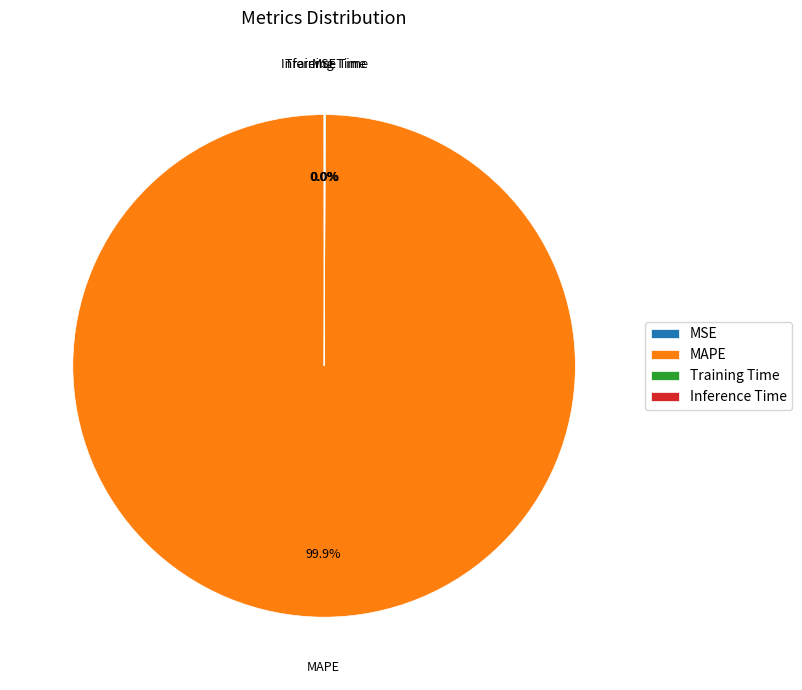

Is MAPE the majority of the pie?

Yes